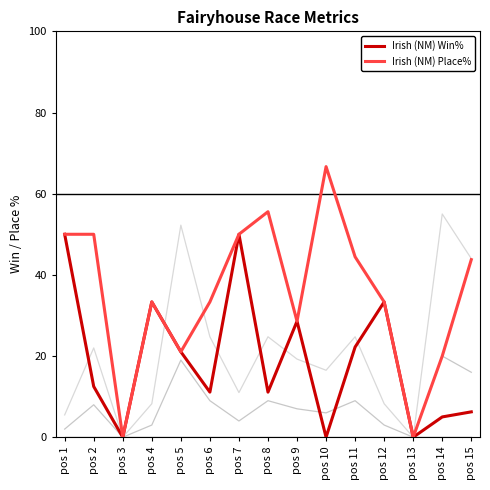

Does the chart have visible grid lines?

No